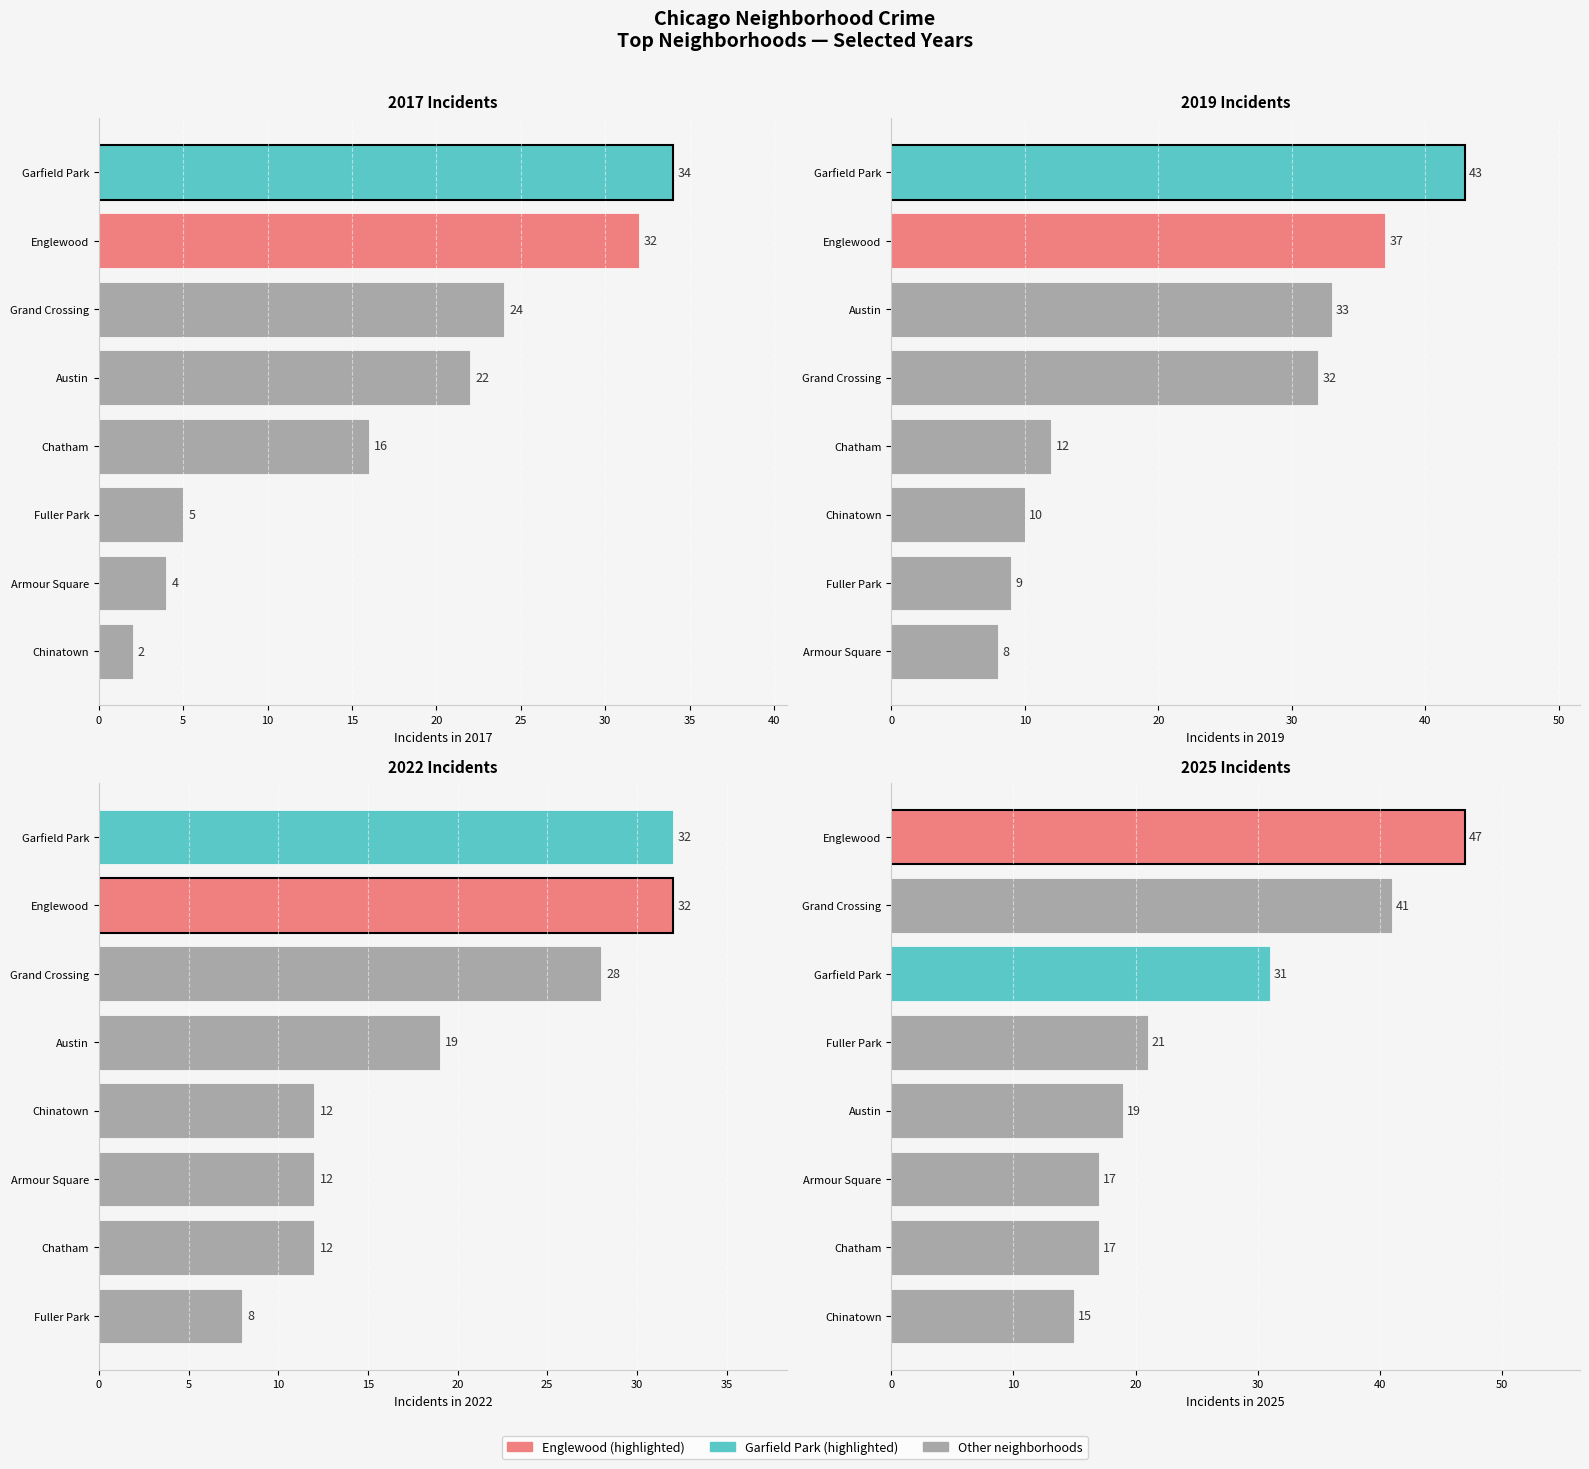

At which label does 2019 first exceed 9?

Austin